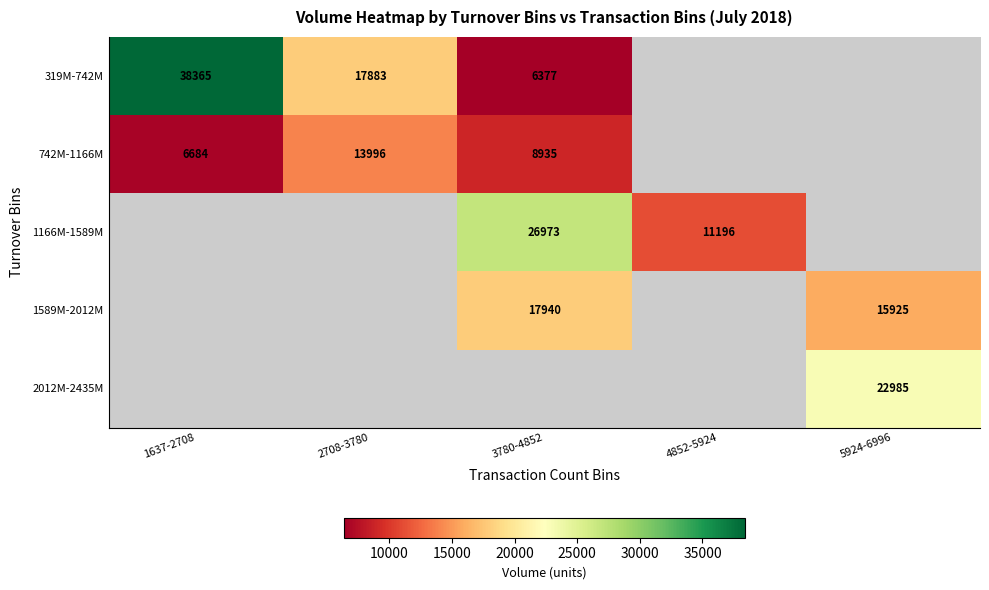

How many categories are shown in the chart?

5